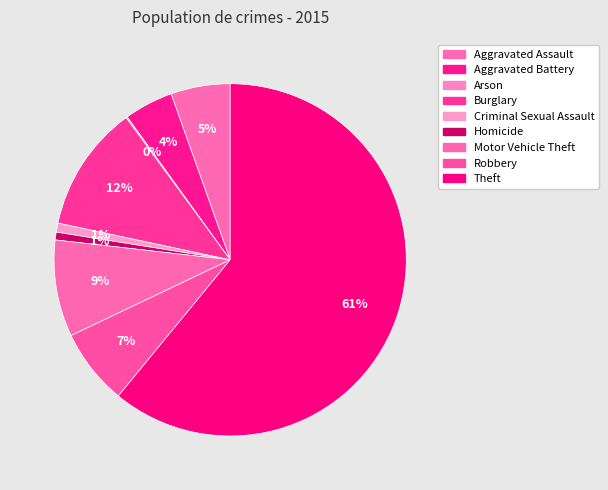

Approximately how many times larger is the value at Burglary compared to Robbery?

1.7